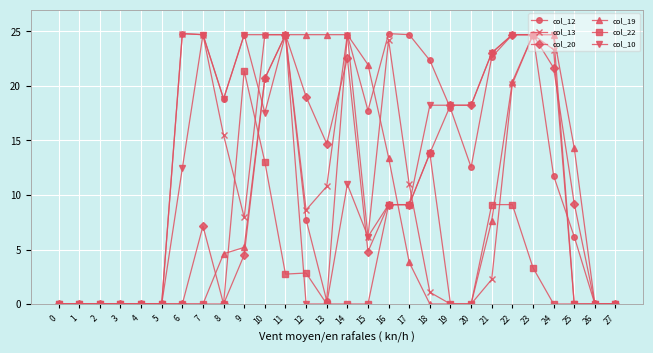

What is the total value across all series at 20?

49.0